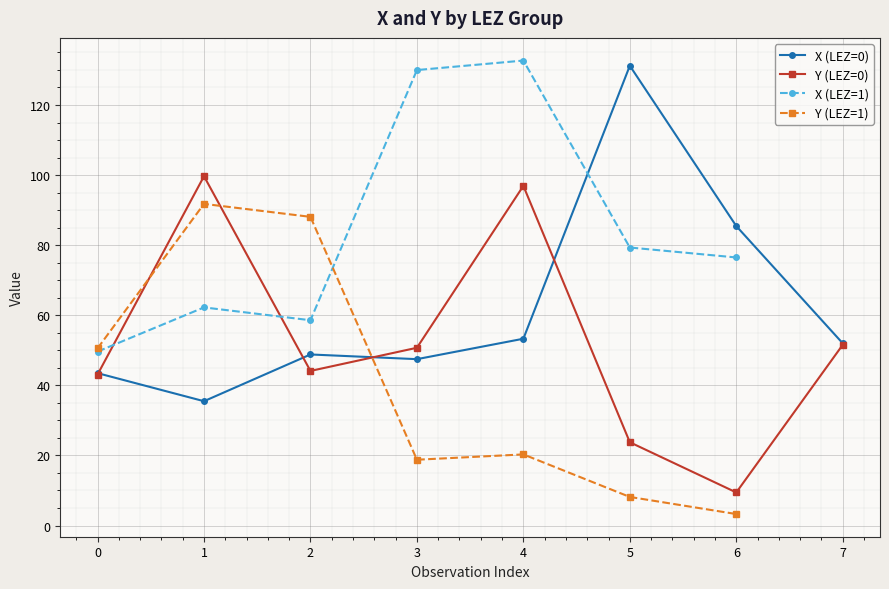

What is the sum of all Y values?

700.1